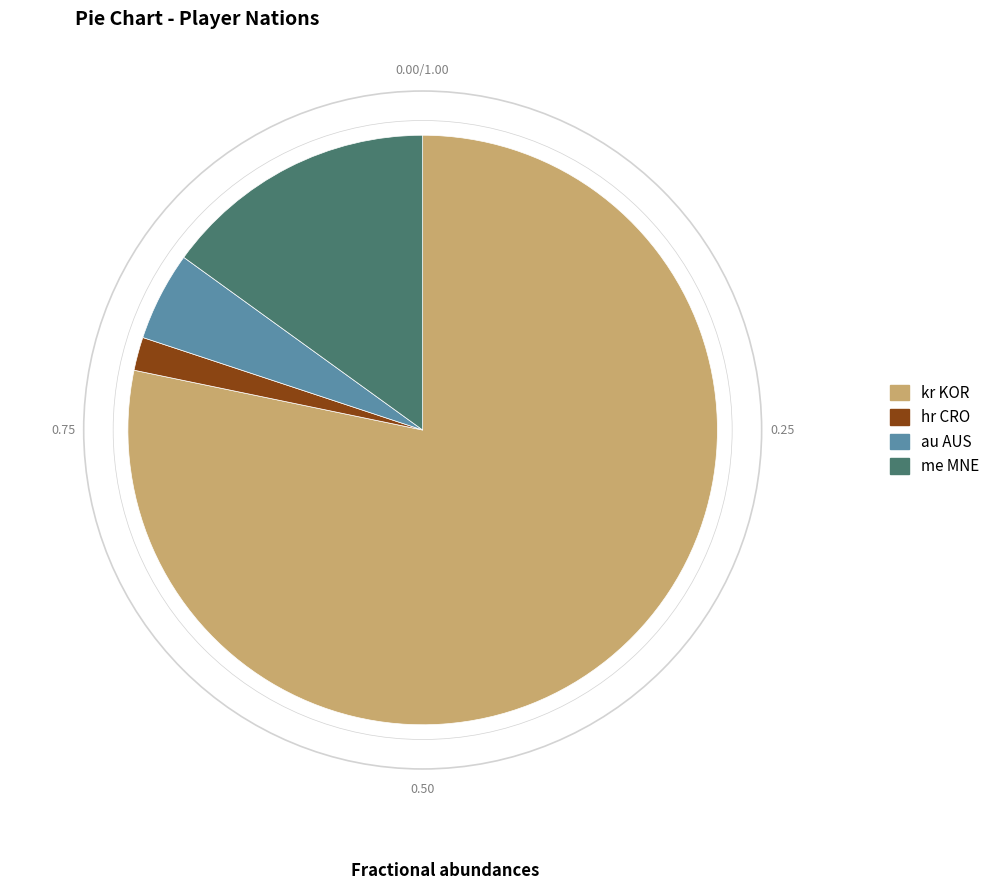

What is the ratio of the value at au AUS to the value at hr CRO?

2.7